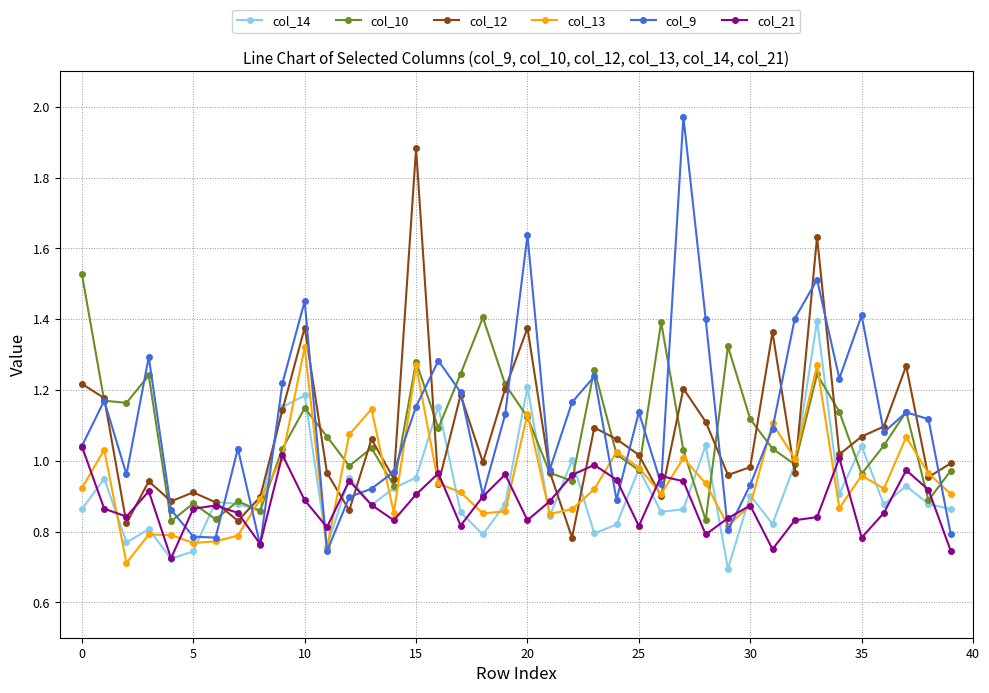

Which series has the largest range (max minus min)?

col_9